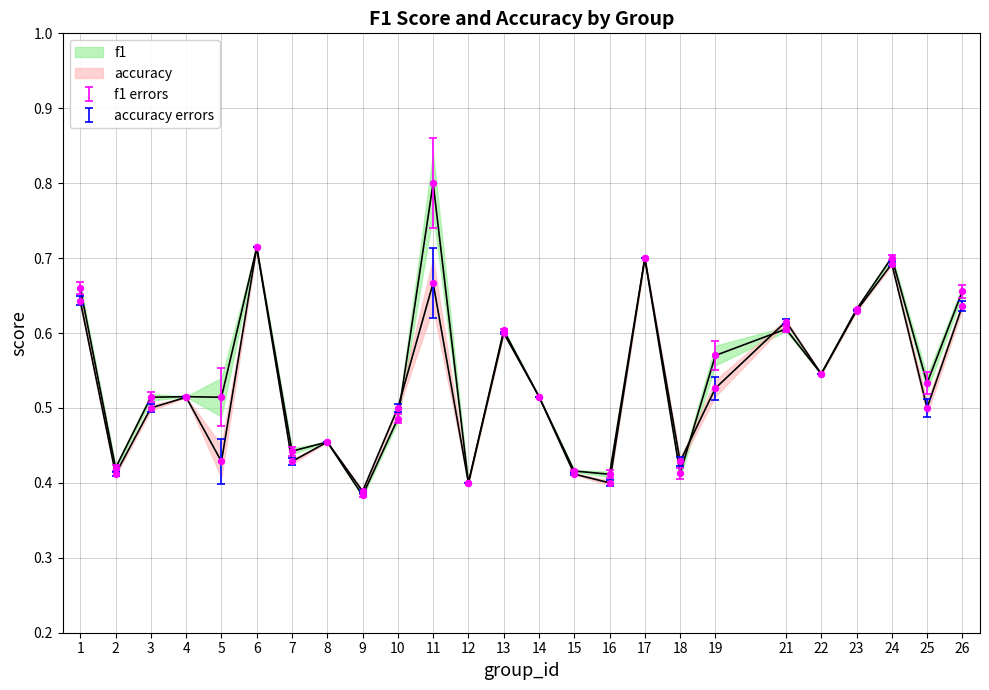

Is the value of accuracy at 9 greater than the value of f1 at 23?

No